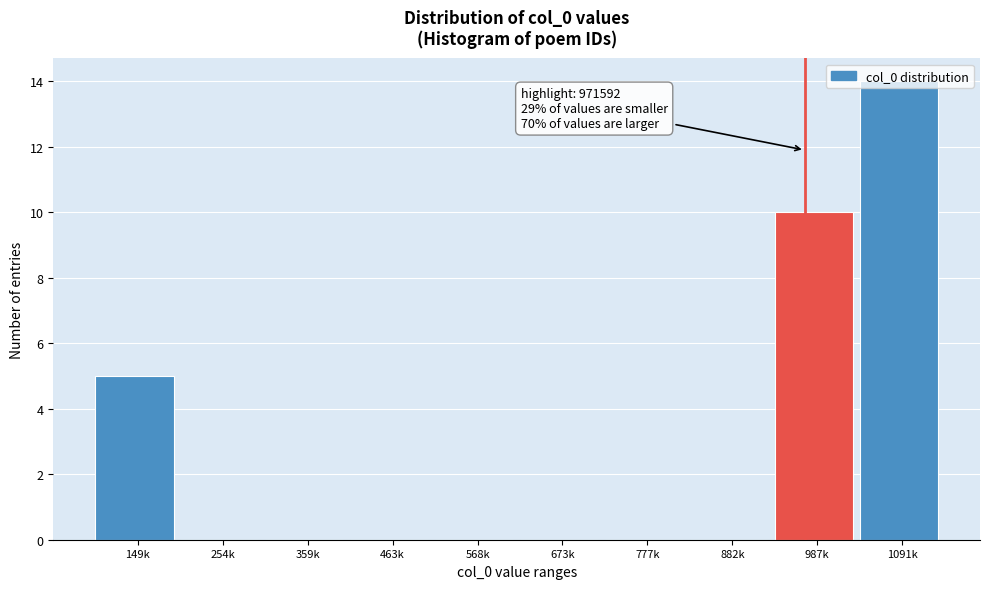

What is the change in value from 673k to 987k?

+10